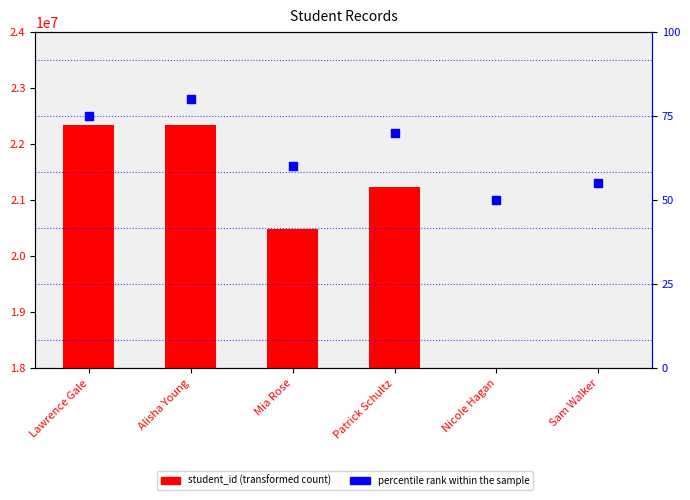

Which series reaches the maximum Y coordinate?

student_id